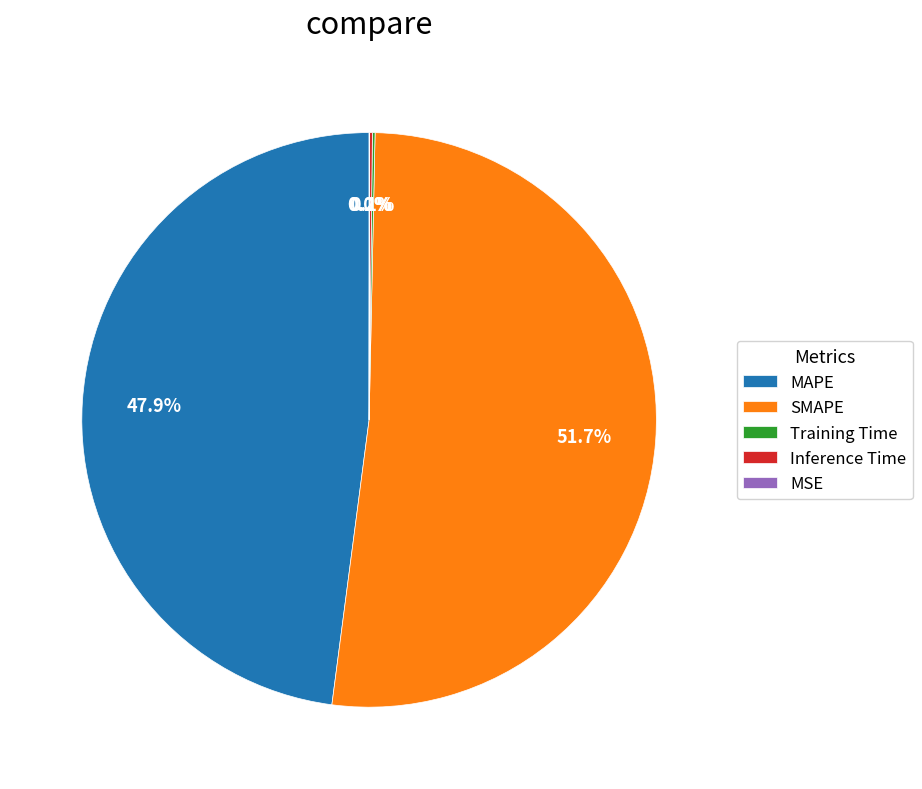

Combined, what portion of the pie is MAPE and SMAPE?

99.7%